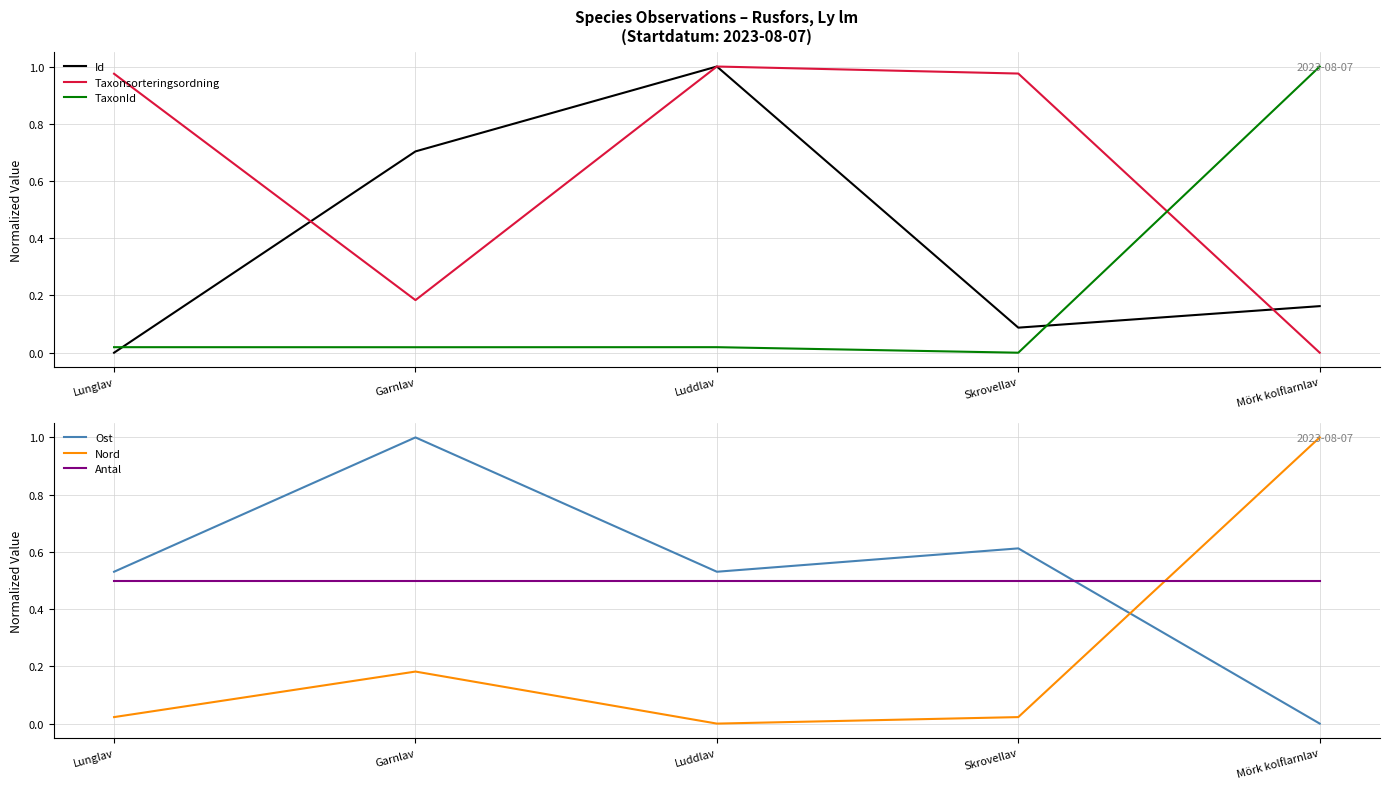

Which series has the widest spread of values?

Id